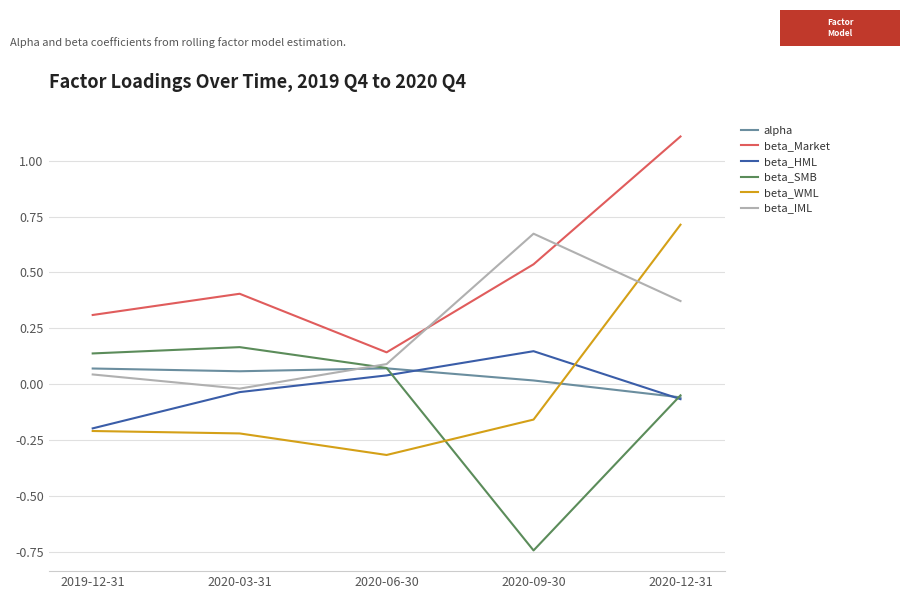

Rank the categories by beta_HML value from lowest to highest.

2019-12-31, 2020-12-31, 2020-03-31, 2020-06-30, 2020-09-30